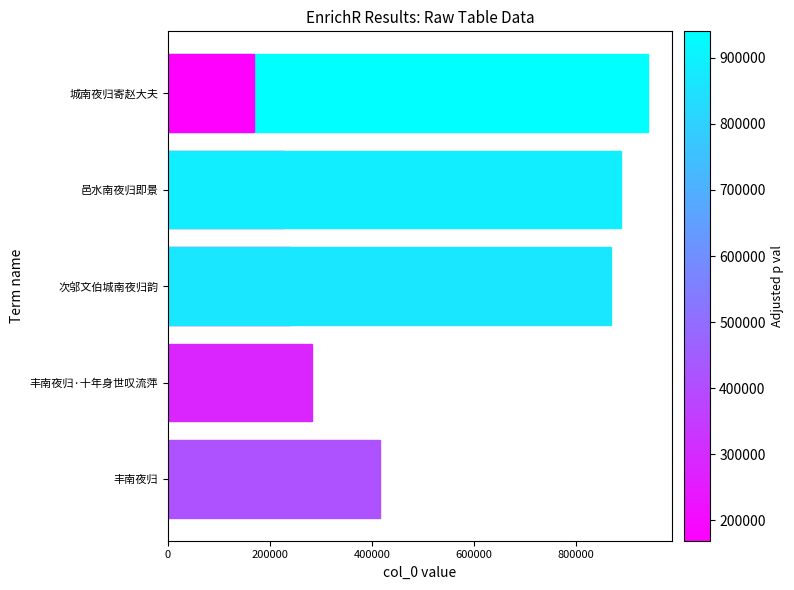

What is the difference between the maximum and minimum values?

771170